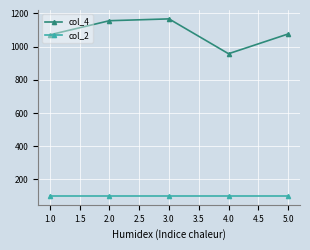

What is the label of the 4th point from the left?

4.0